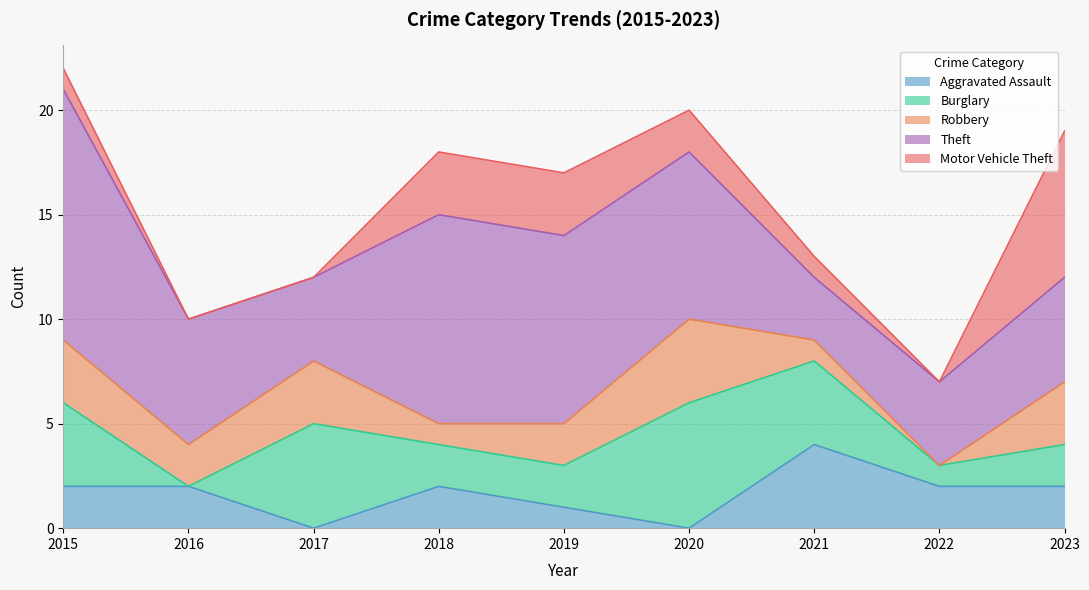

The Burglary series shows 0 at 2023. True or false?

False